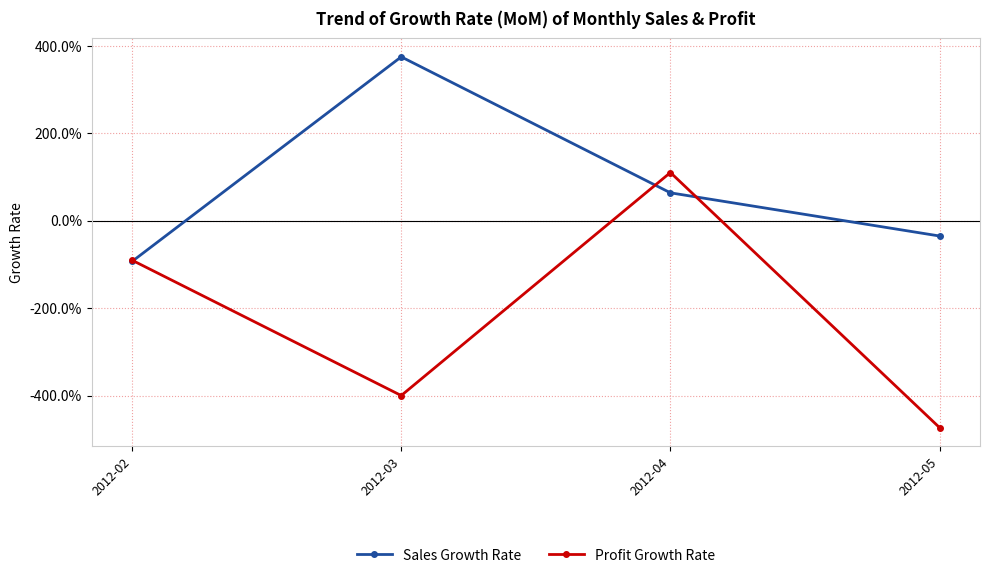

List the series in order of their overall mean, highest first.

Sales Growth Rate, Profit Growth Rate